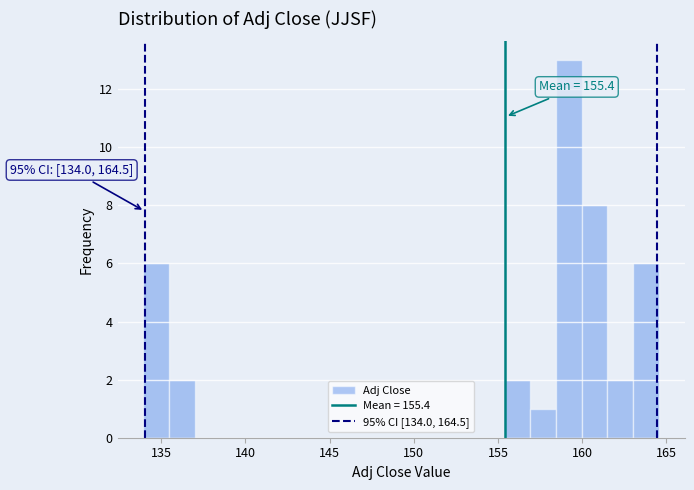

Around what value on the x-axis is the tallest bar? Give the approximate position of its centre, as read against the axis.

159.0